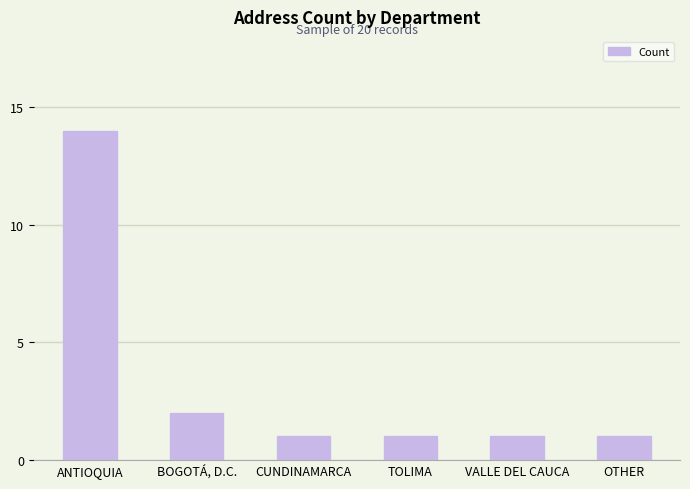

What position from the left is BOGOTÁ, D.C.?

2